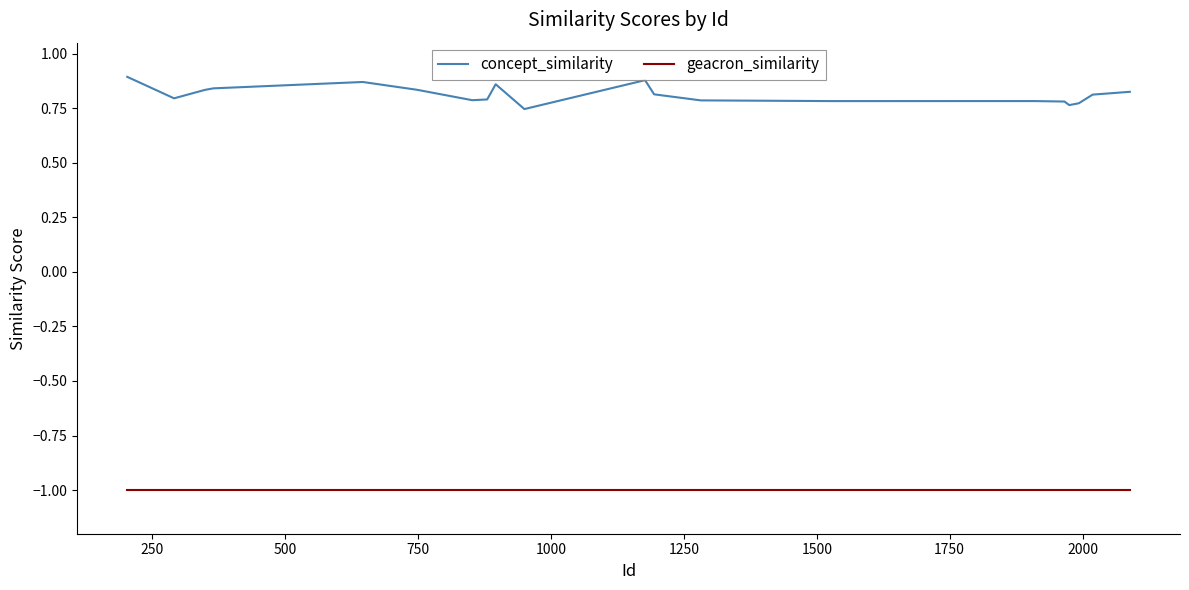

True or false: concept_similarity has more than 2 interior local peaks.

True